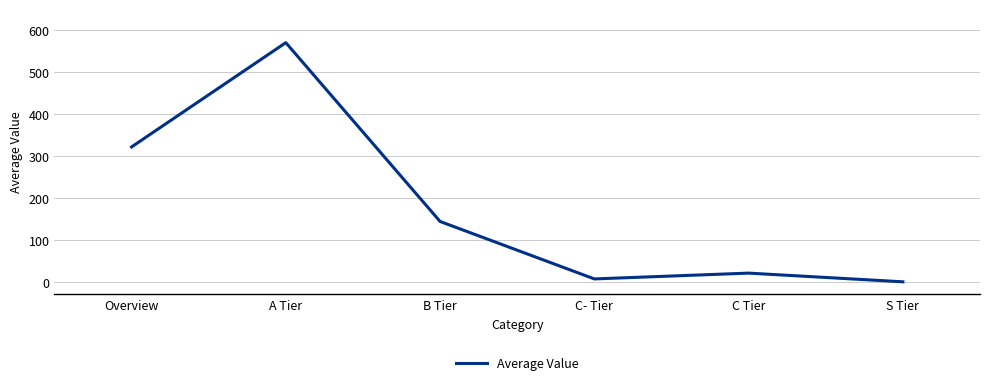

List the labels in order of value, smallest first.

S Tier, C- Tier, C Tier, B Tier, Overview, A Tier